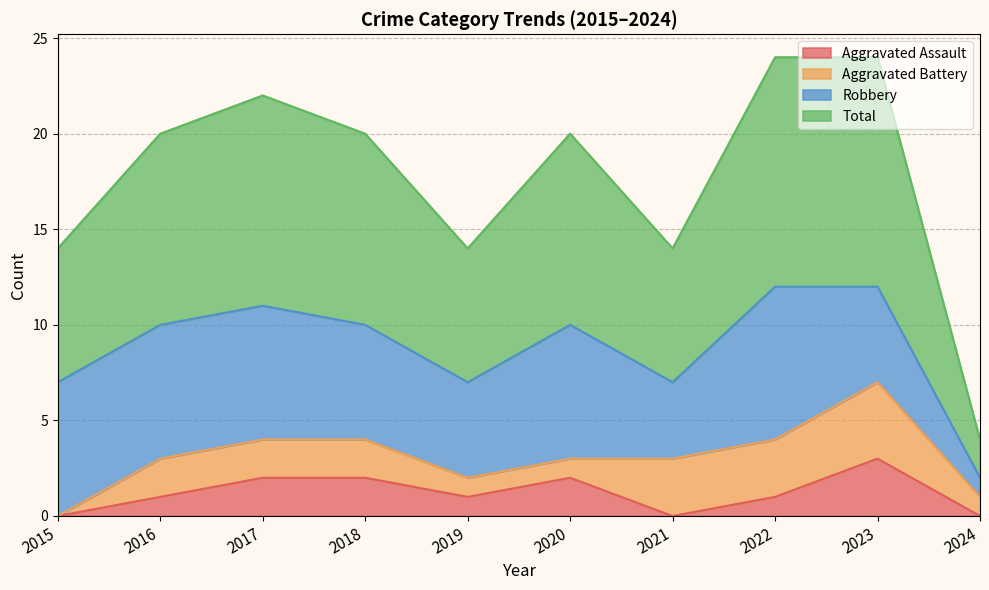

What is the maximum value for Aggravated Assault?

3